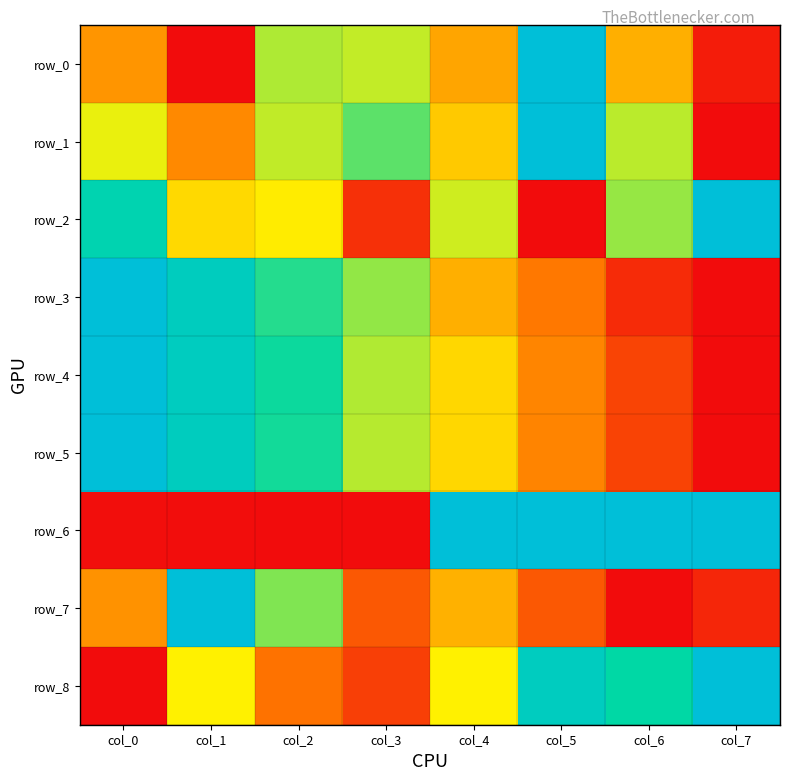

At which label does row_6 reach its peak?

col_4